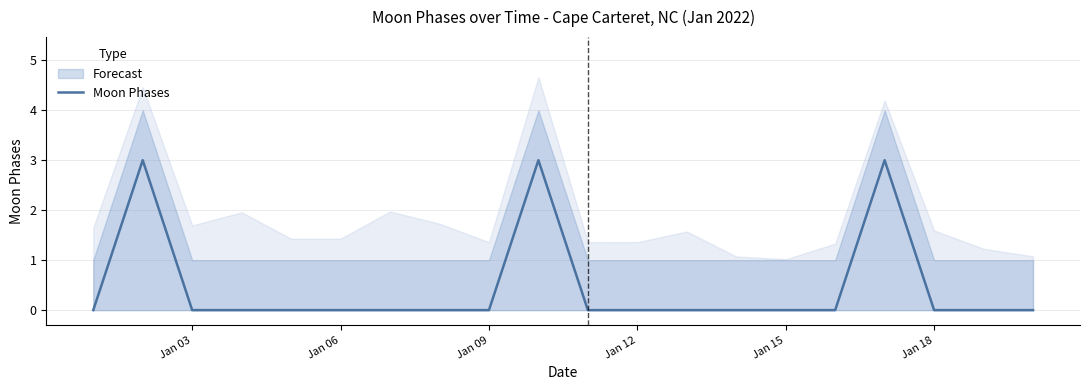

What is the maximum value for Moon Phases?

3